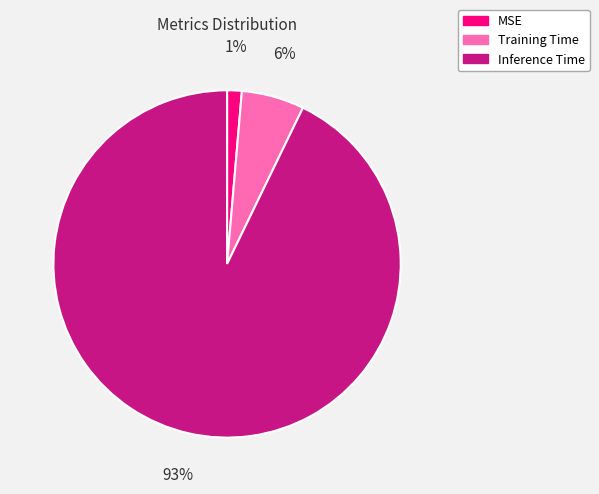

Which slice is the largest?

Inference Time